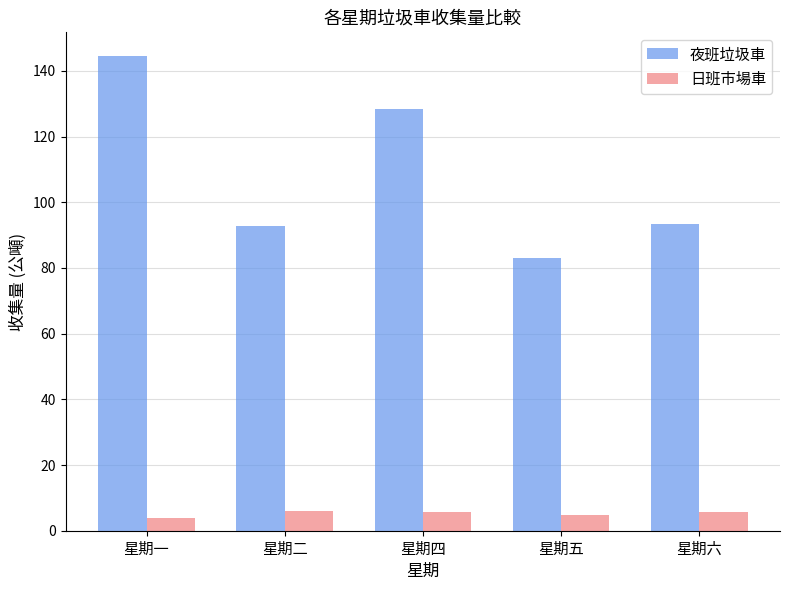

At 星期六, list the series in order from largest to smallest.

夜班垃圾車, 日班市場車